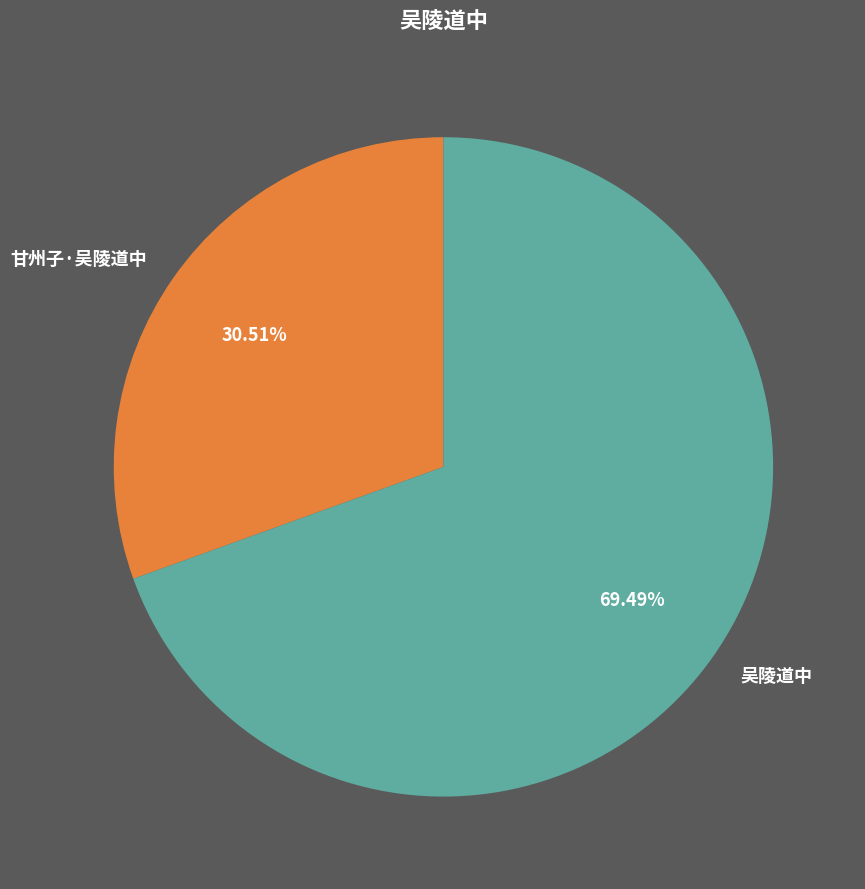

Is there a majority slice in this chart?

Yes